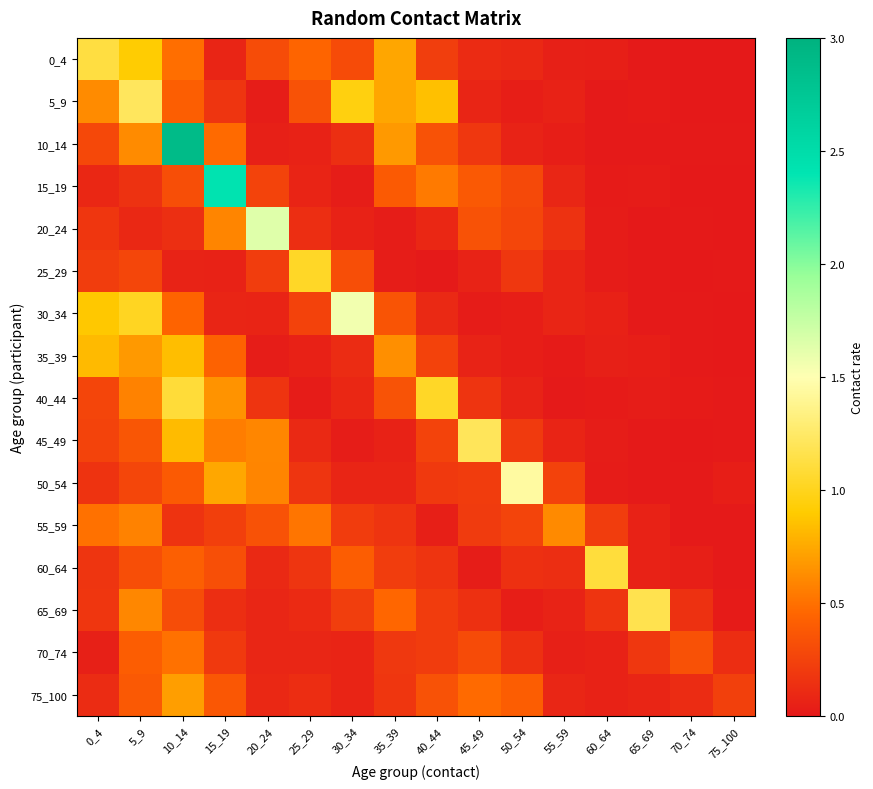

How many distinct data groups are displayed?

16